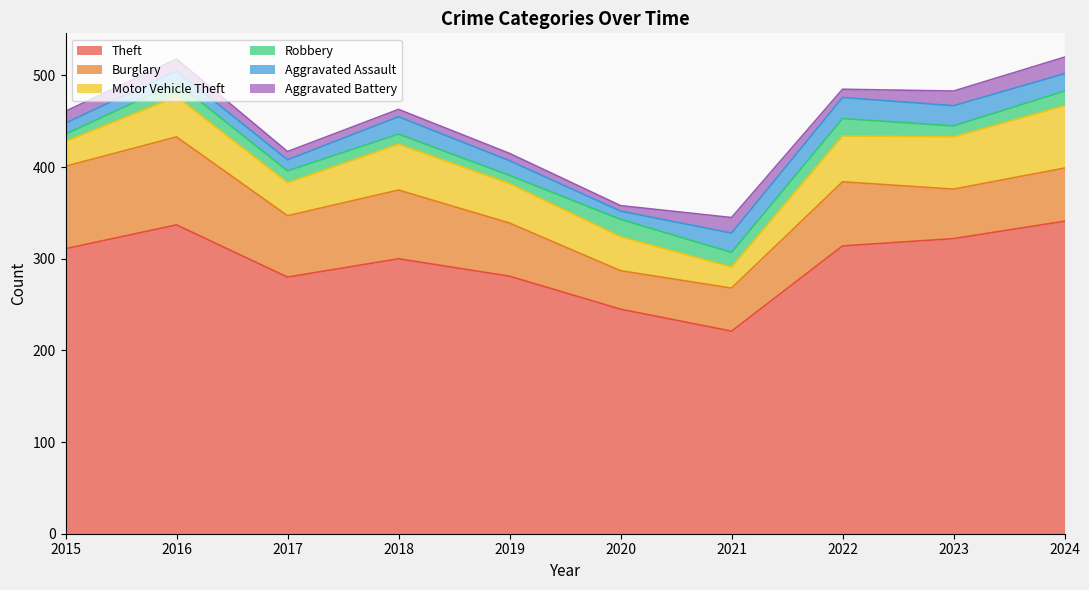

What is the smallest value displayed?

6